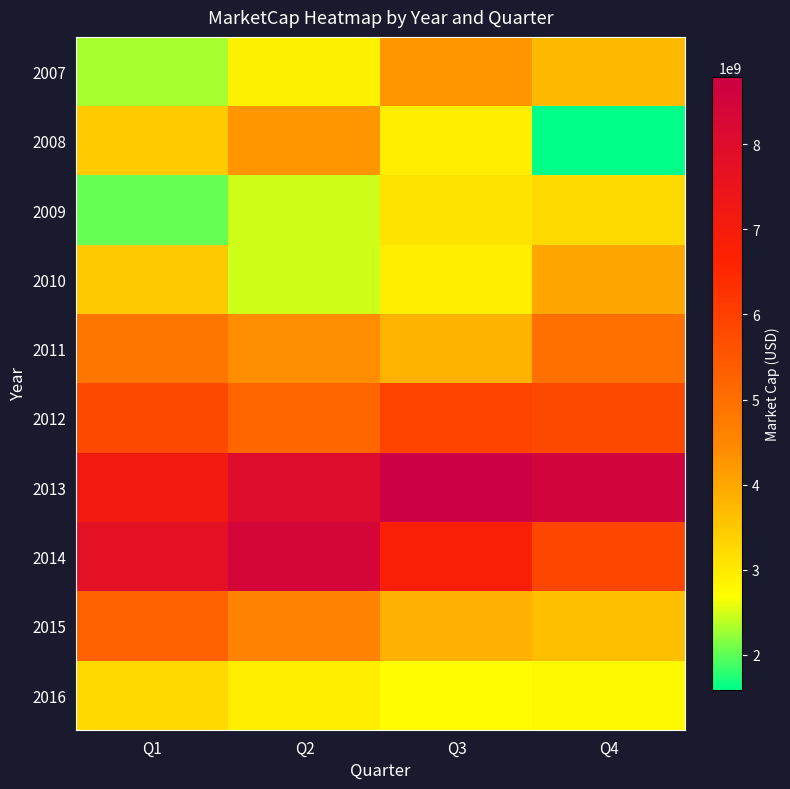

Reading left to right, extract all data points from this chart.

2007: Q1=2294908200.0	Q2=2875302080.0	Q3=4237781320.0	Q4=3710648250.0
2008: Q1=3470985000.0	Q2=4248614050.0	Q3=2937238840.0	Q4=1590665180.0
2009: Q1=2012622690.0	Q2=2467332400.0	Q3=3101387500.0	Q4=3226931726.5
2010: Q1=3500989325.3	Q2=2467479500.0	Q3=2914638316.5	Q4=3995648653.6
2011: Q1=4854146028.2	Q2=4395593385.0	Q3=3817955839.8	Q4=4983653166.1
2012: Q1=5836451310.6	Q2=5164265051.6	Q3=5917651358.2	Q4=5804348405.5
2013: Q1=7173358799.1	Q2=8055299705.8	Q3=8789960350.6	Q4=8534614382.7
2014: Q1=7761004533.4	Q2=8438218136.4	Q3=6843568694.8	Q4=5858264406.9
2015: Q1=5325270877.0	Q2=4558573577.8	Q3=3843350657.3	Q4=3671304197.7
2016: Q1=3259454933.6	Q2=2928203969.4	Q3=2697660118.2	Q4=2766423862.0